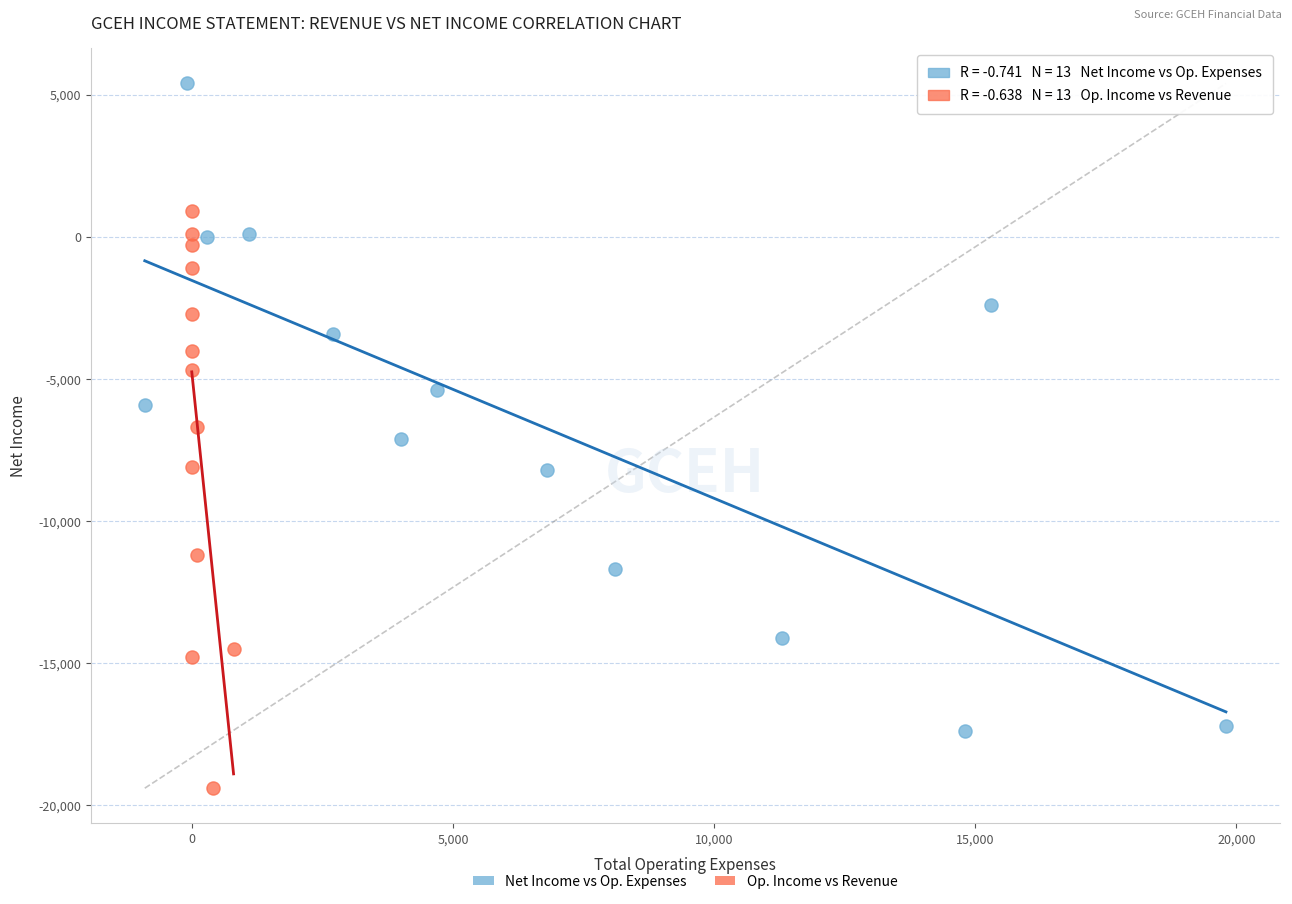

What are all the series names shown in the legend?

Net Income vs Op. Expenses, Op. Income vs Revenue